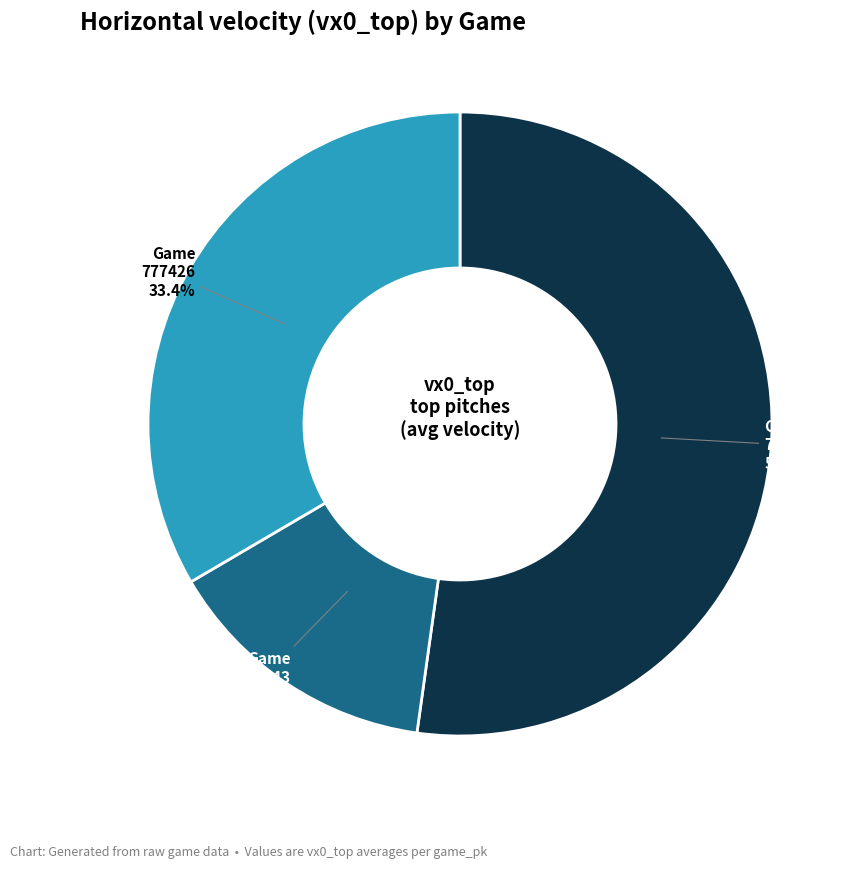

Is there a majority slice in this chart?

Yes